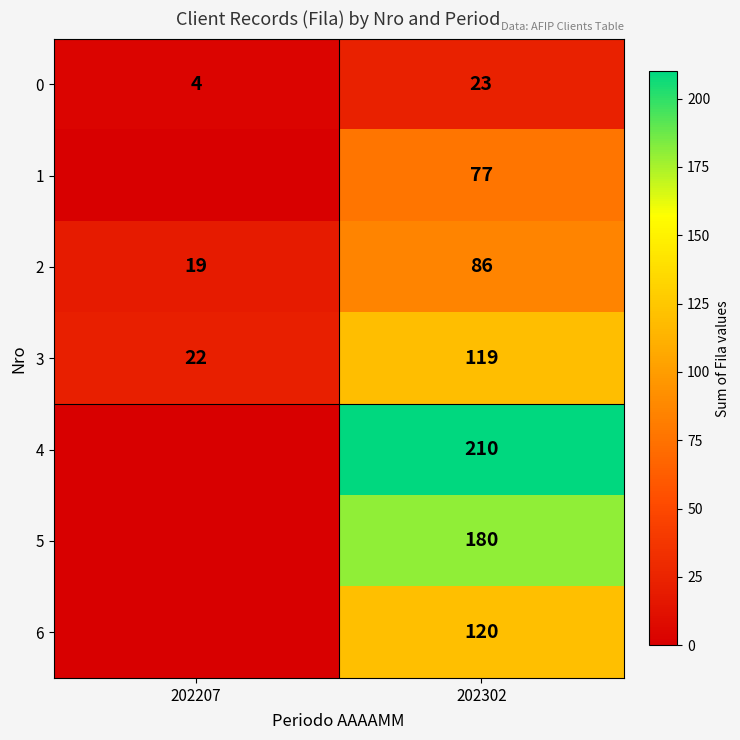

What is the difference between the highest and lowest values at 202302?

187